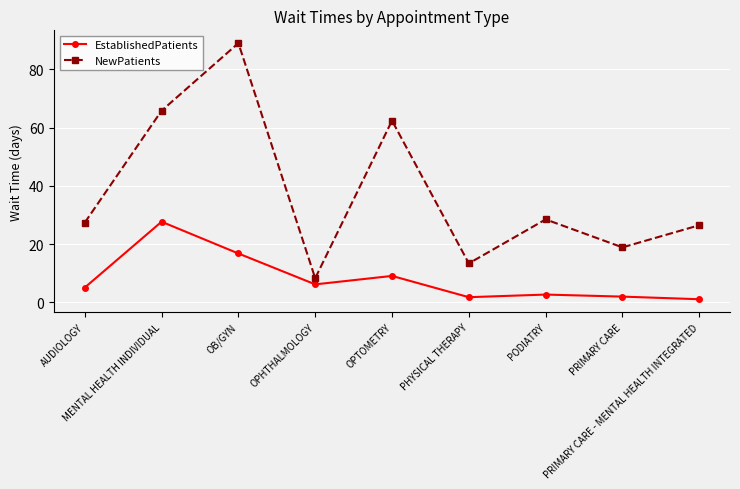

What is the sum of all NewPatients values?

340.2